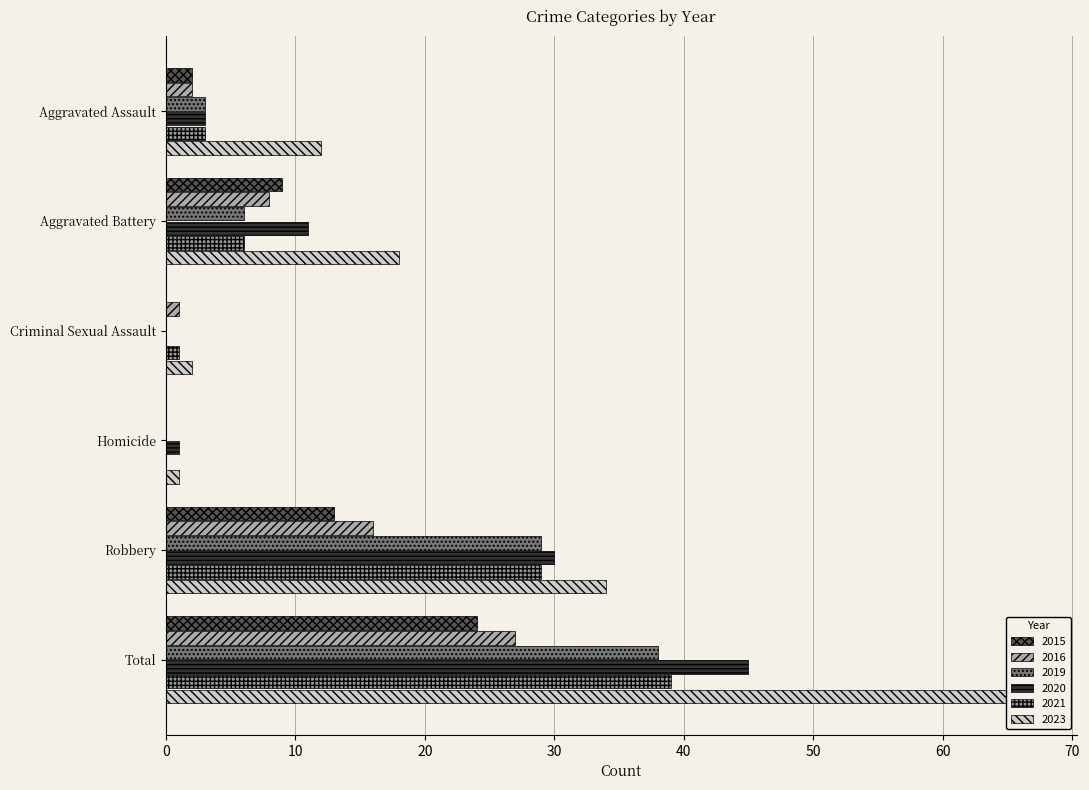

What is the value of the 2021 bar at the 5th from the left?

29